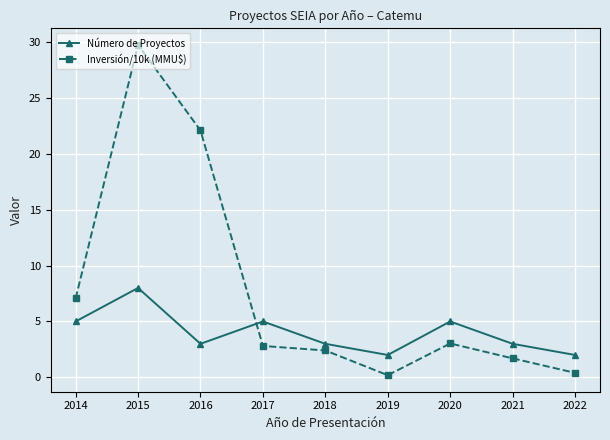

In Inversión/10k (MMU$), how many points are lower than both neighbors (excluding endpoints)?

1